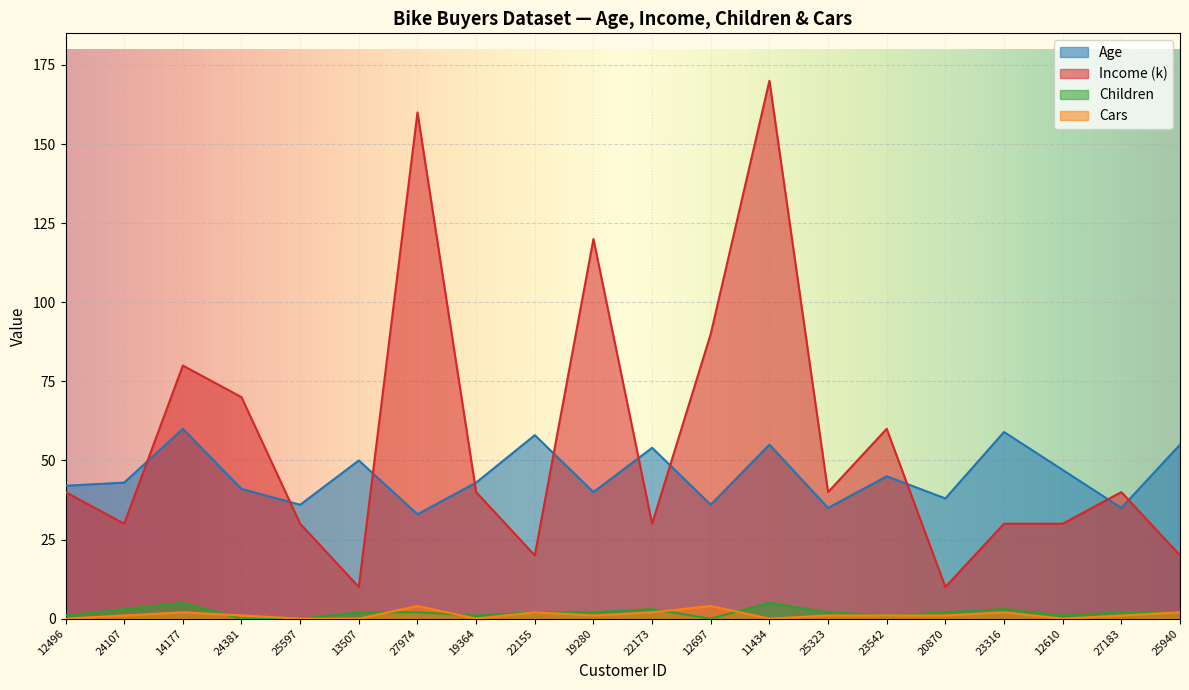

True or false: Income (k) and Age cross at least once.

True